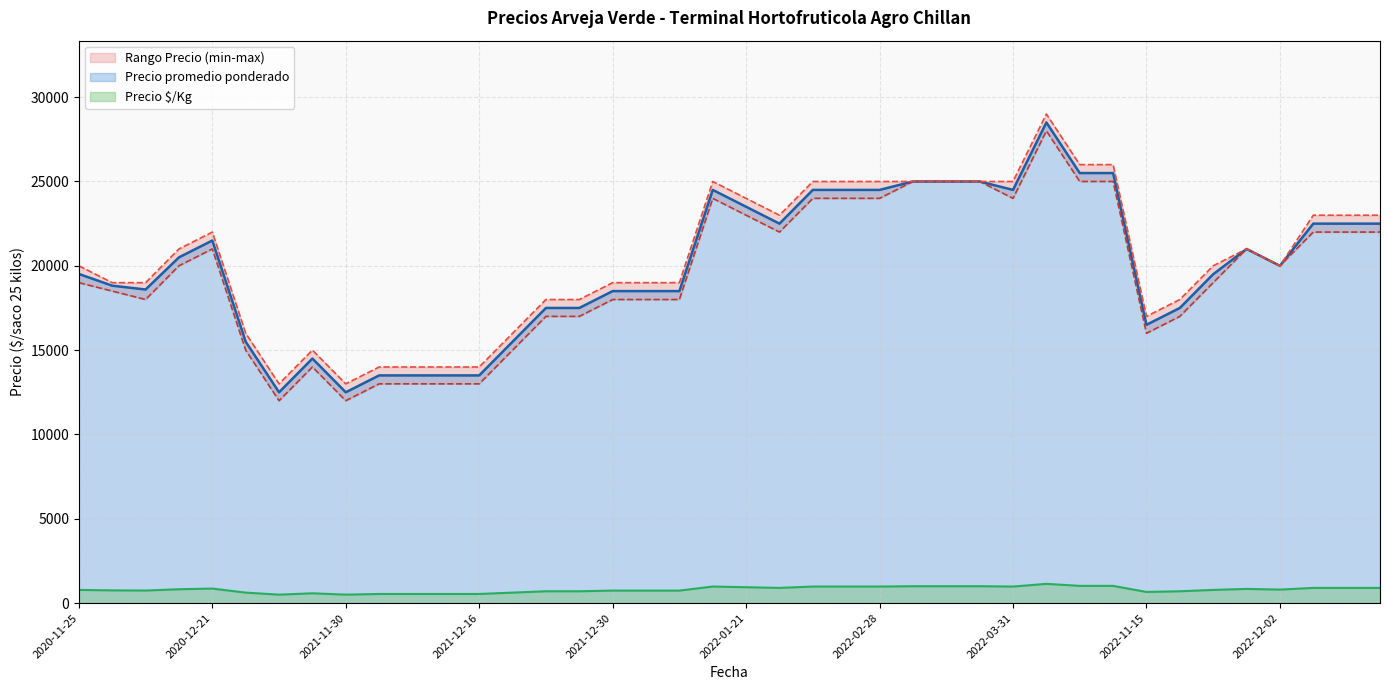

At how many categories does at least one series exceed 20530?

19